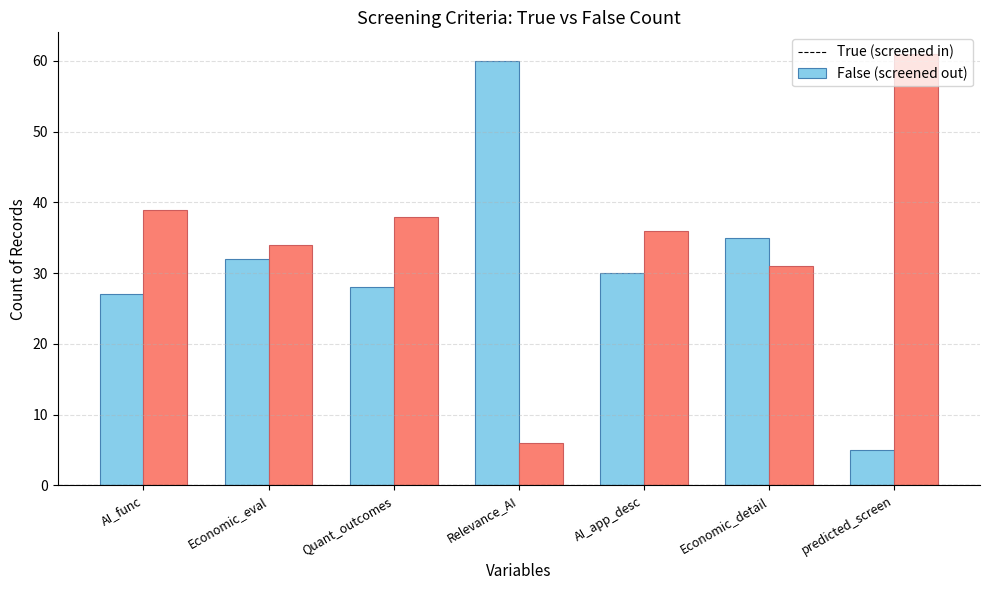

What is the label of the 5th bar from the left?

AI_app_desc